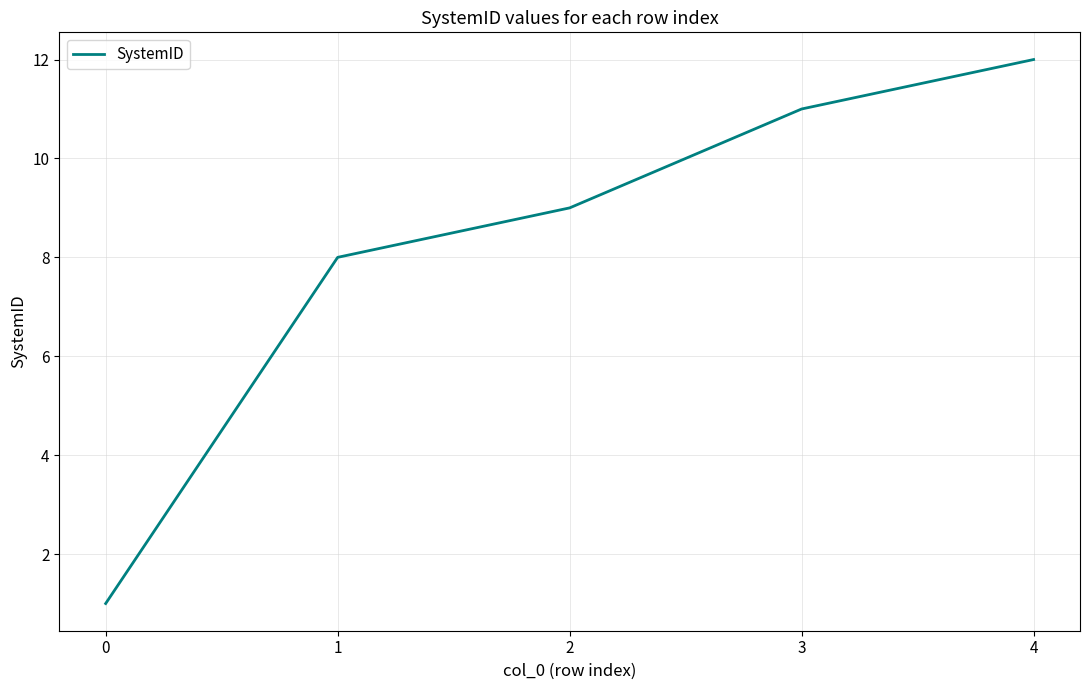

Rank the categories by value from highest to lowest.

4, 3, 2, 1, 0